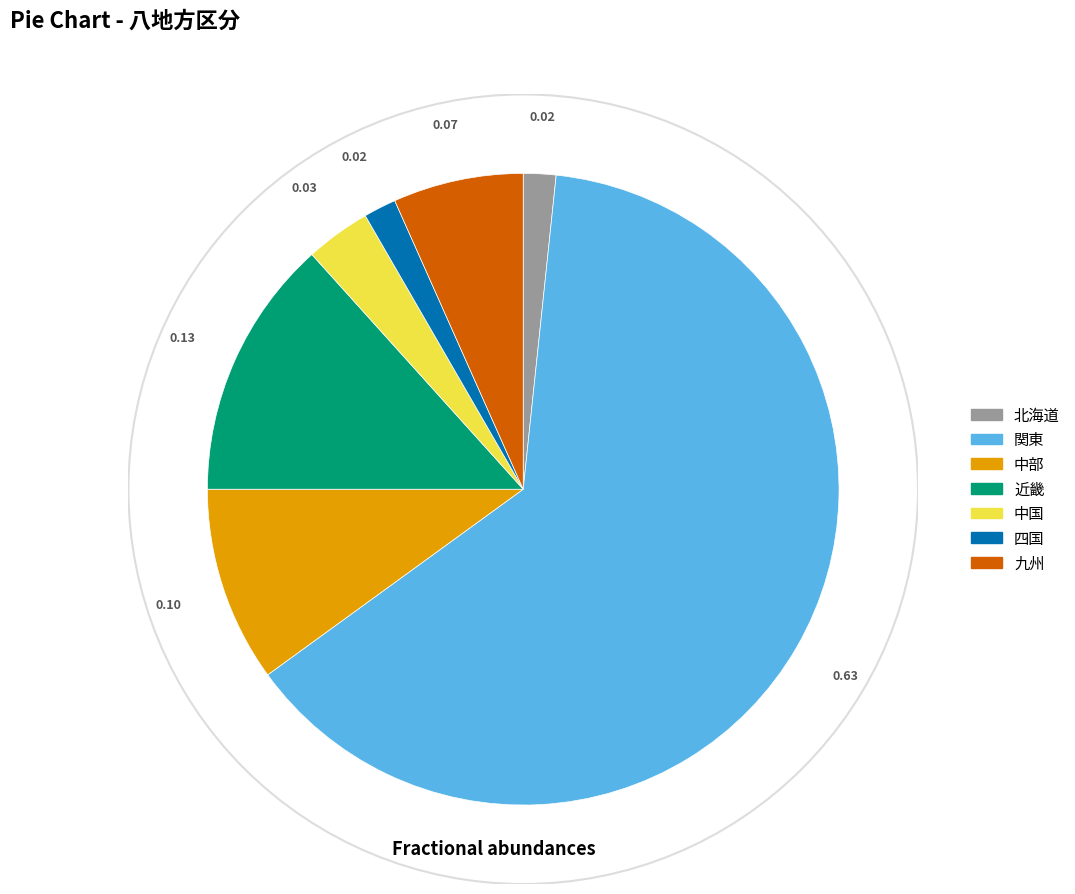

Is there any slice that represents more than half of the pie?

Yes